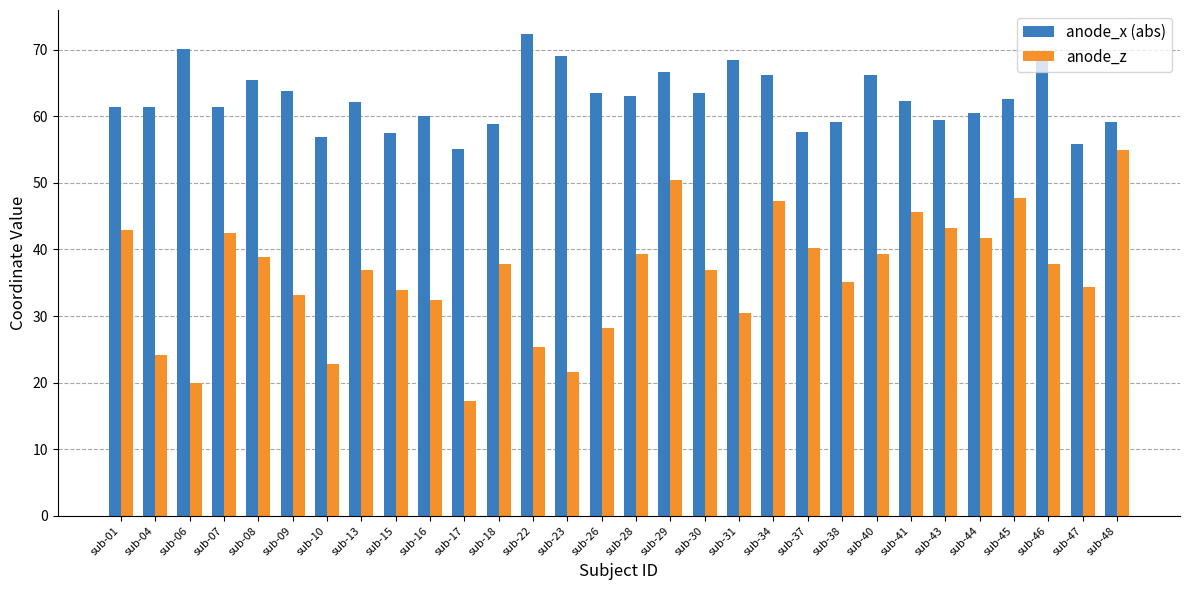

At which label does anode_x (abs) first exceed 62?

sub-06